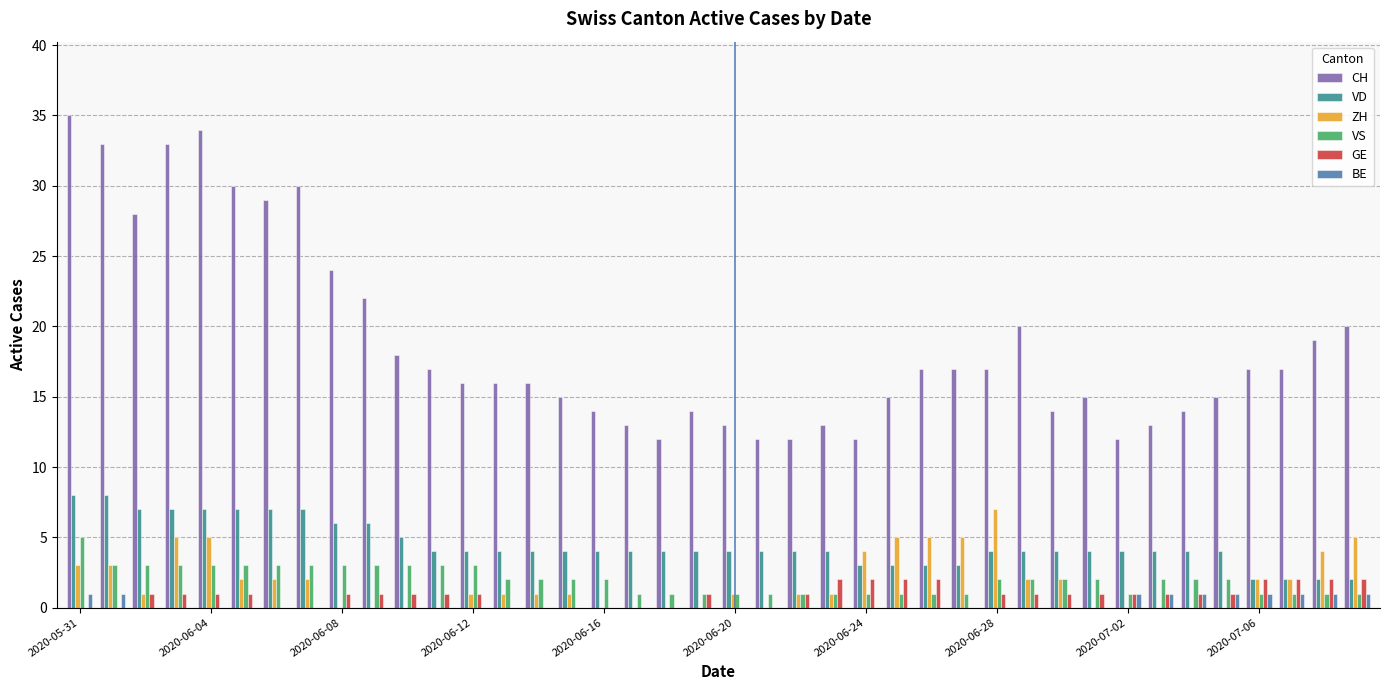

What is the sum of all BE values?

10